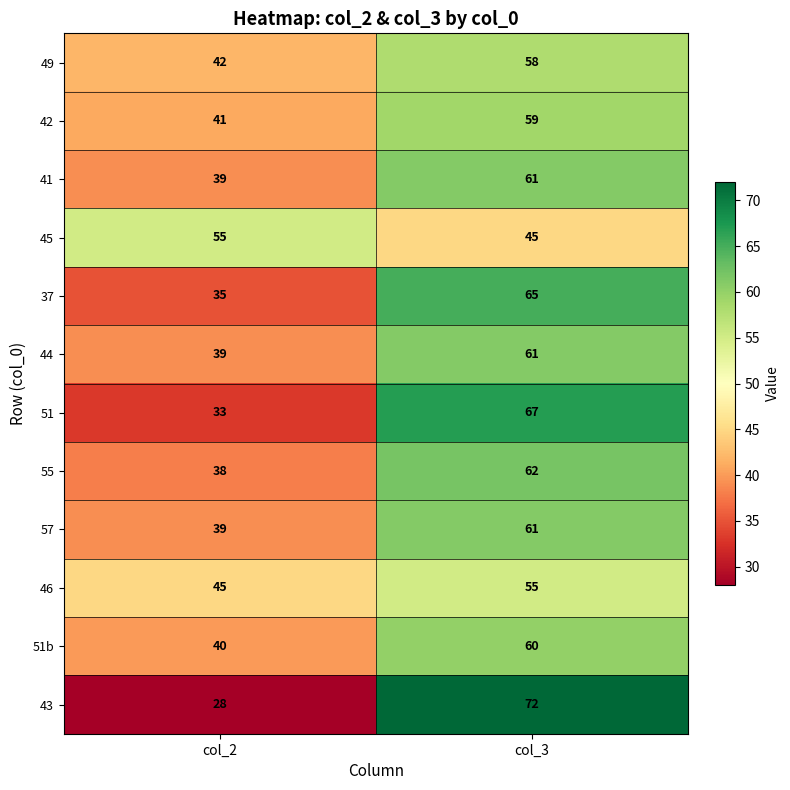

The value of 37 at col_3 is 36. True or false?

False